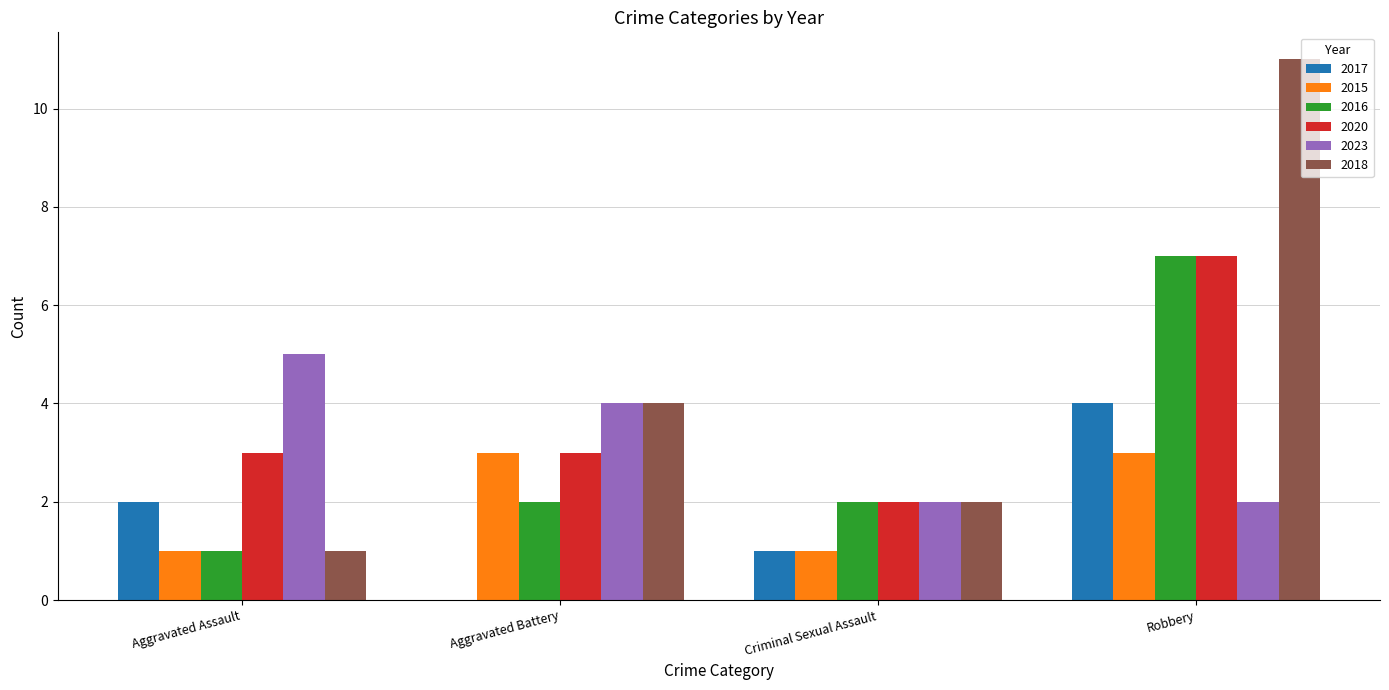

Where does the 2023 series first go above 4?

Aggravated Assault